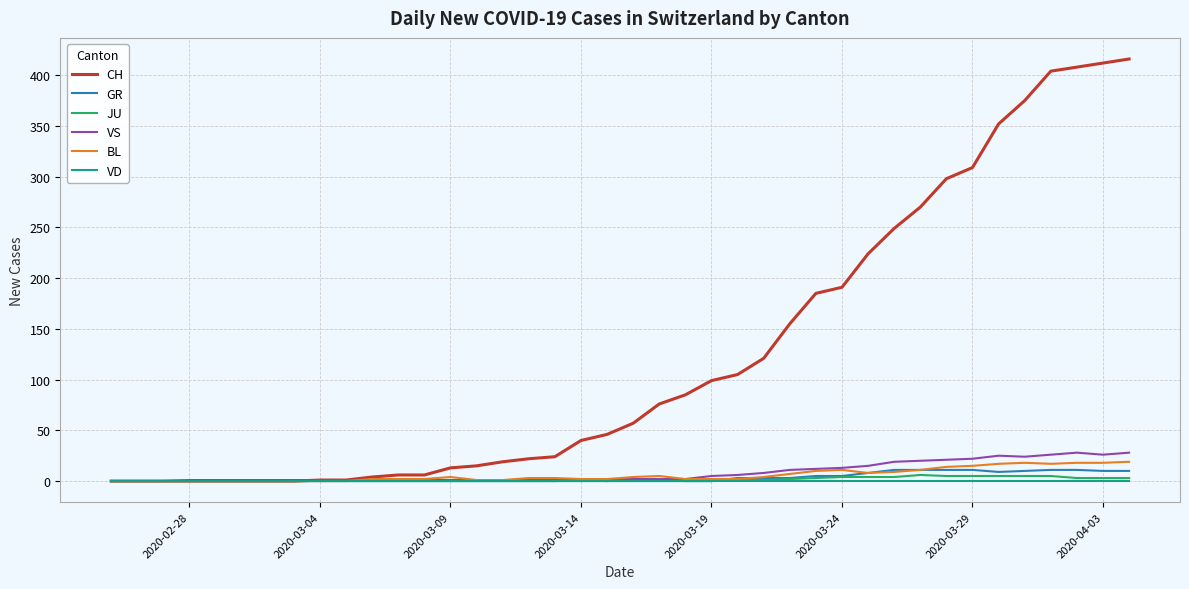

Which series has the widest spread of values?

CH